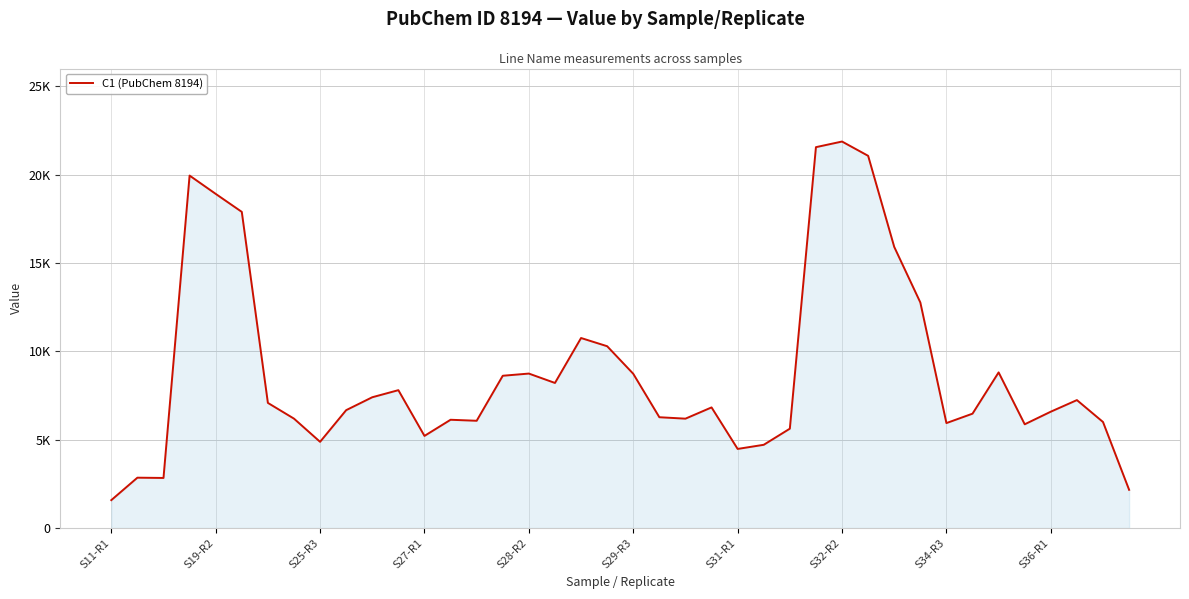

Does the chart have visible grid lines?

Yes